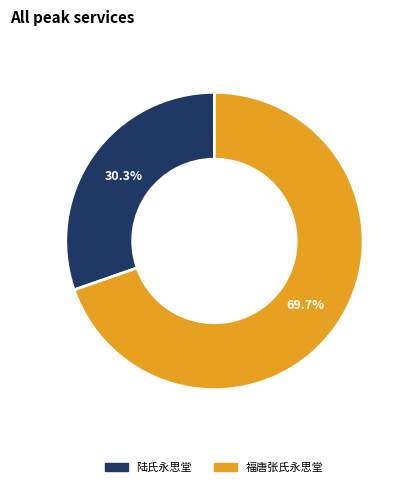

What portion of the pie excludes 福唐张氏永思堂?

30.3%